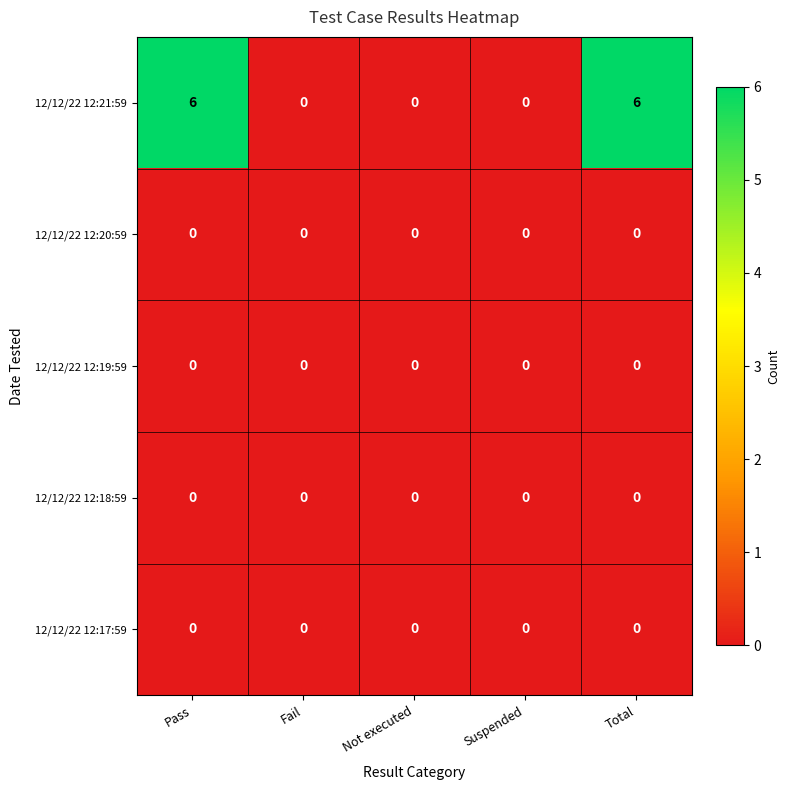

Is the value of 12/12/22 12:17:59 at Not executed greater than the value of 12/12/22 12:21:59 at Total?

No